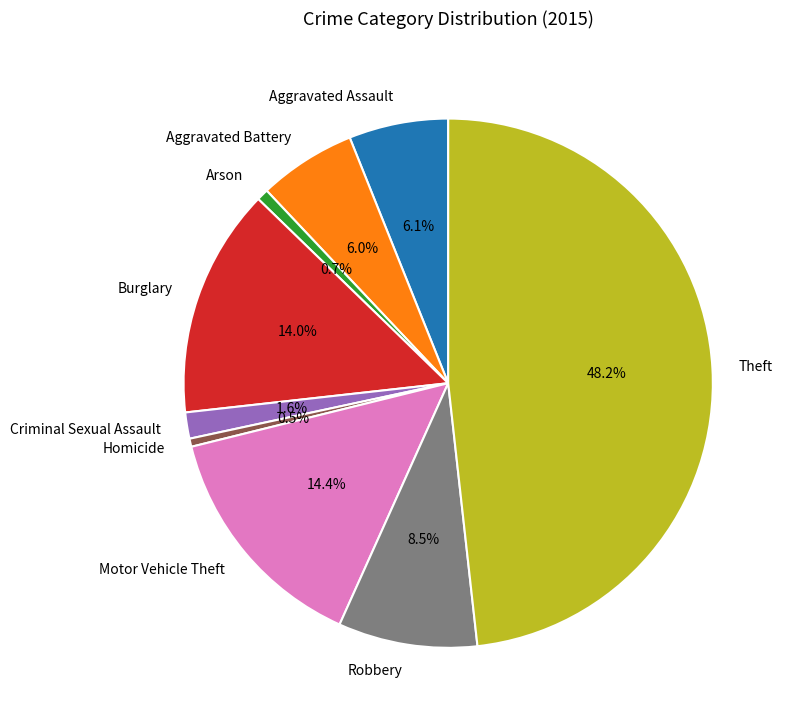

Is Criminal Sexual Assault the majority of the pie?

No